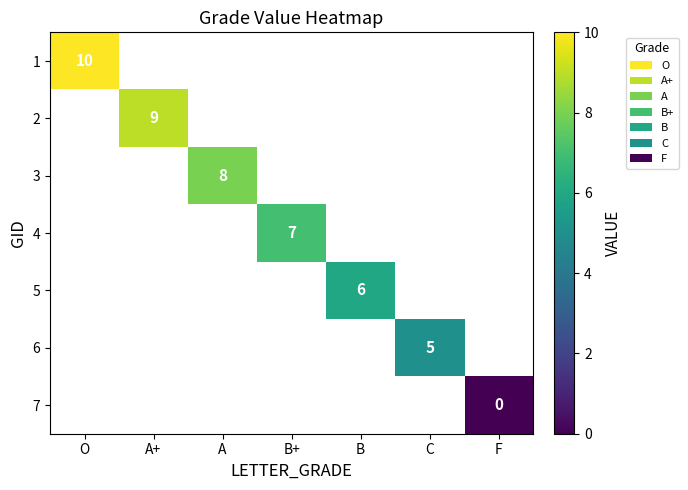

What is the greatest value displayed?

10.0